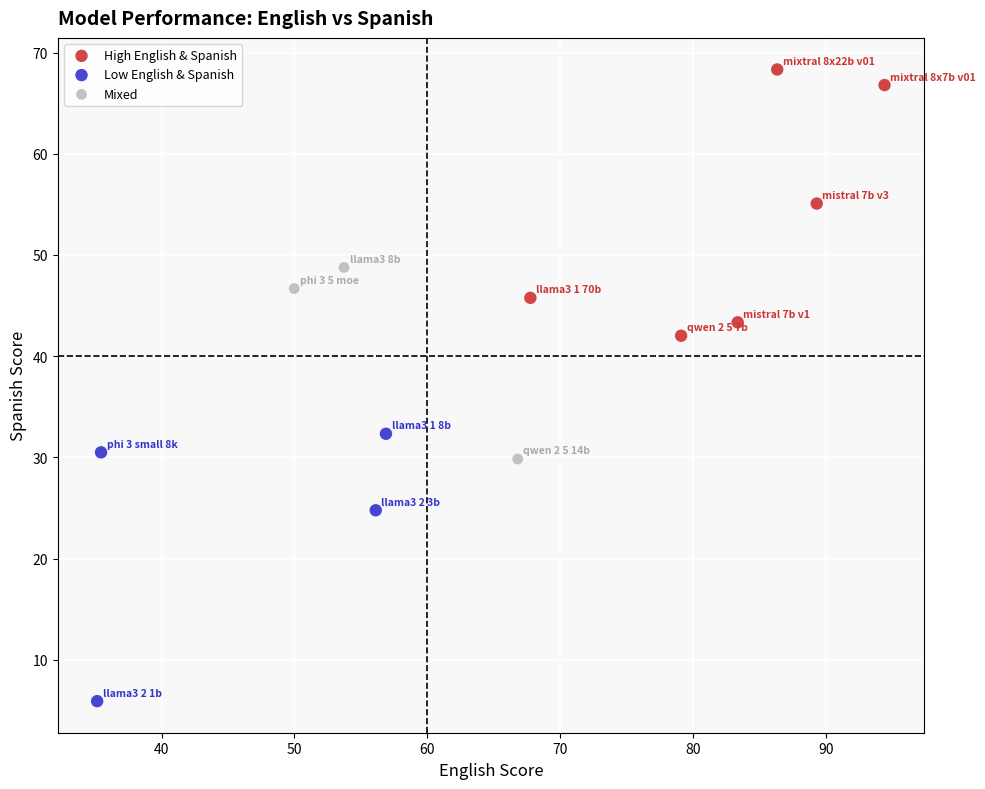

Which series contains the highest Y value?

High English & Spanish